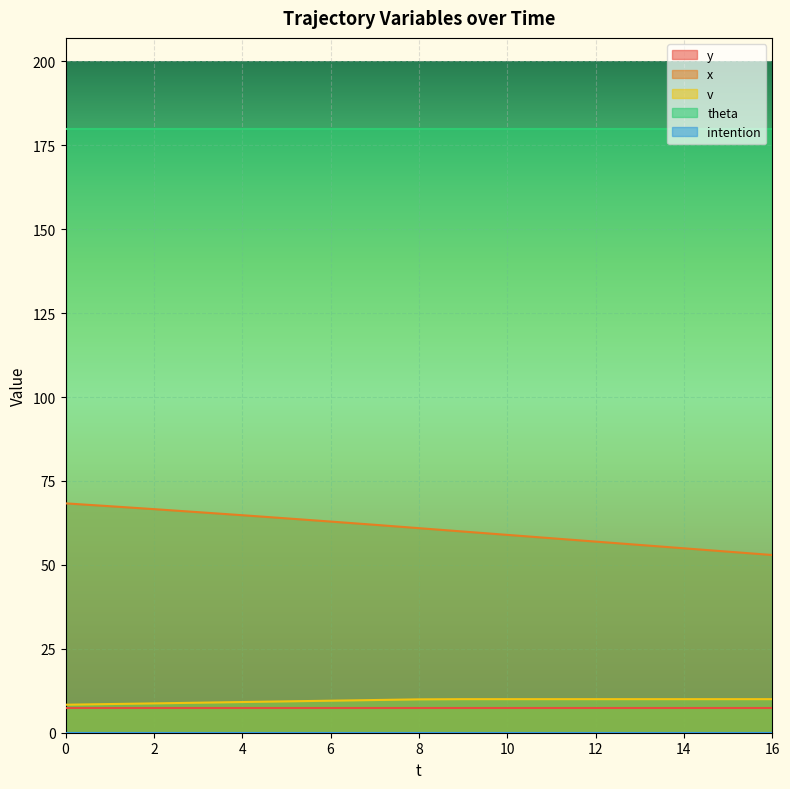

True or false: intention and theta cross at least once.

False